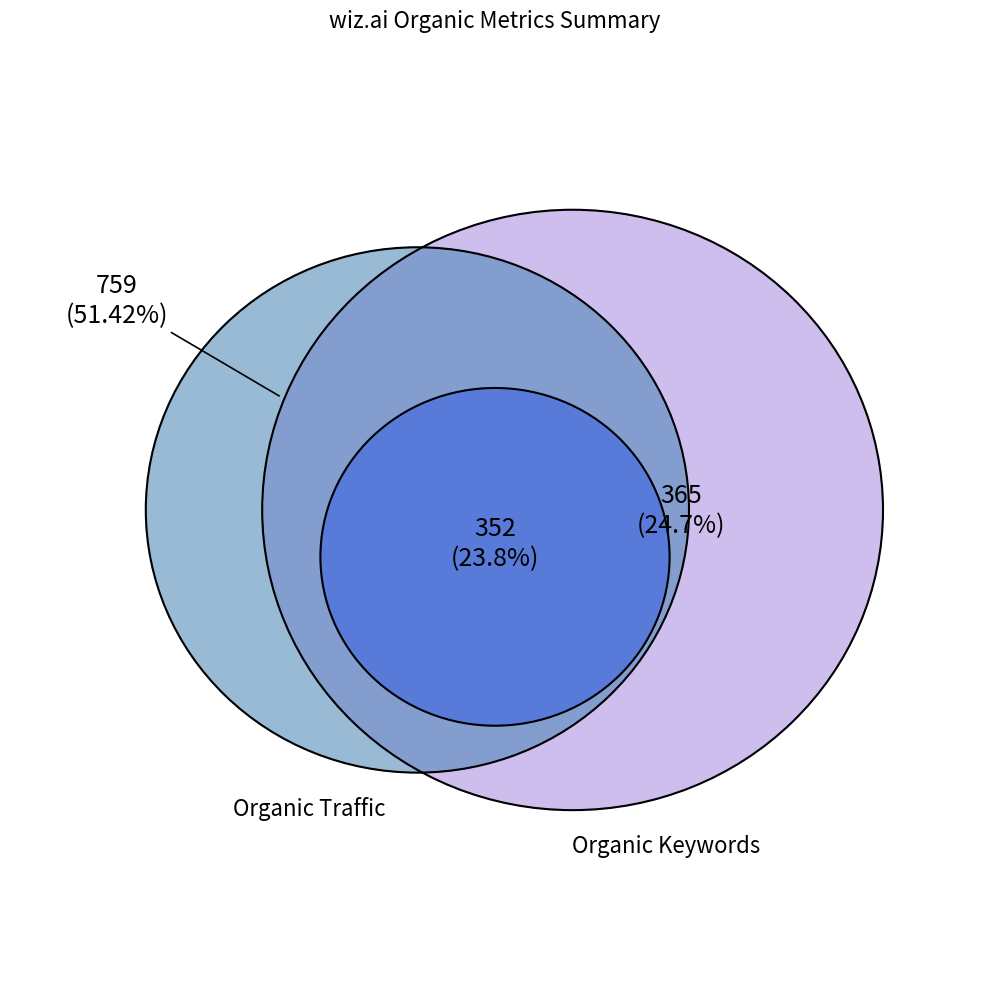

To the nearest percent, what is the combined percentage of Organic Keywords and Organic Traffic?

76%